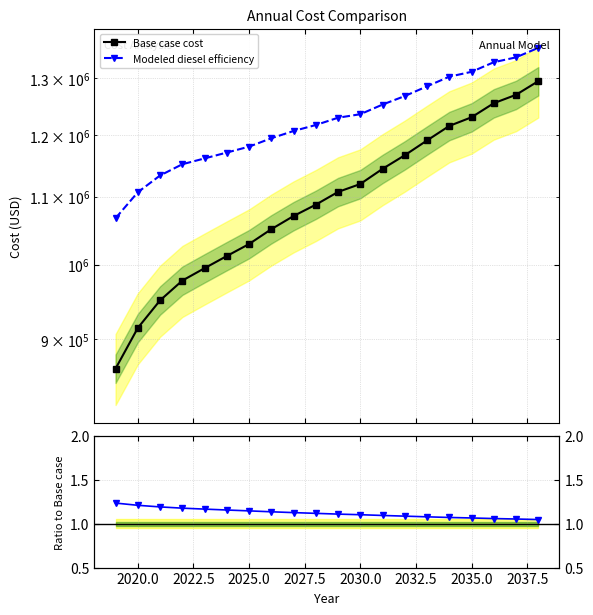

What is the lowest value of the Base case cost series?

863666.2